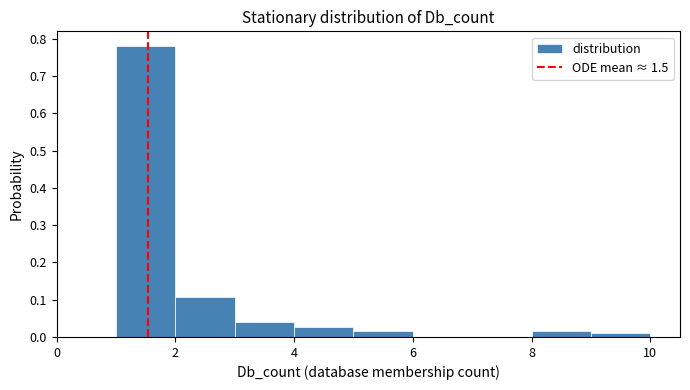

Reading left to right, transcribe this chart: for each bar, give the range it covers on the x-axis and its height. The values are not printed on the chart, so give them approximately, as read against the axis.

0 to 1: 0
1 to 2: 0.78
2 to 3: 0.11
3 to 4: 0.04
4 to 5: 0.03
5 to 6: 0.02
6 to 7: 0
7 to 8: 0
8 to 9: 0.02
9 to 10: 0.01